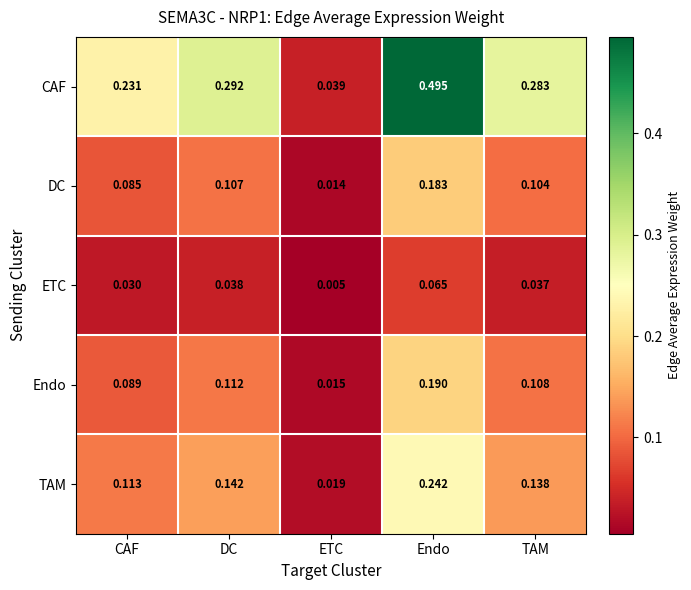

Which series has the largest total across all categories?

CAF